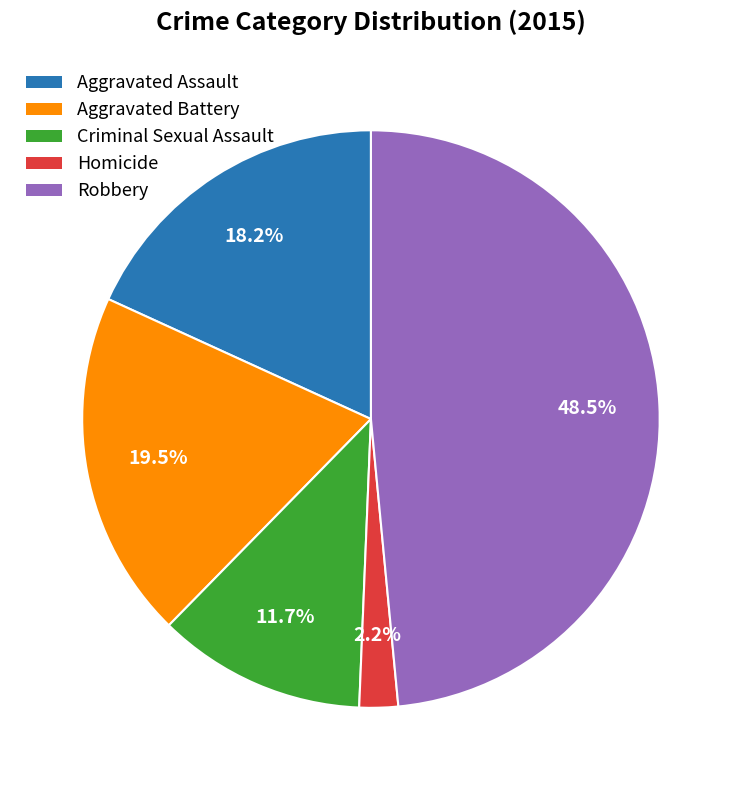

Between Homicide and Aggravated Battery, which is larger?

Aggravated Battery